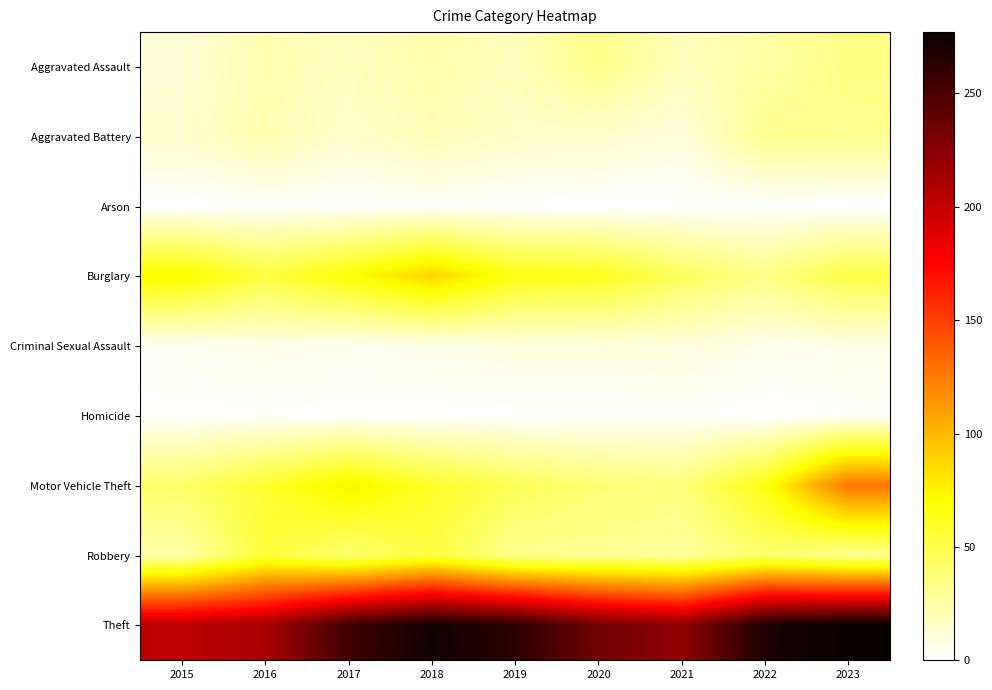

Between 2021 and 2017, which is larger?

2021